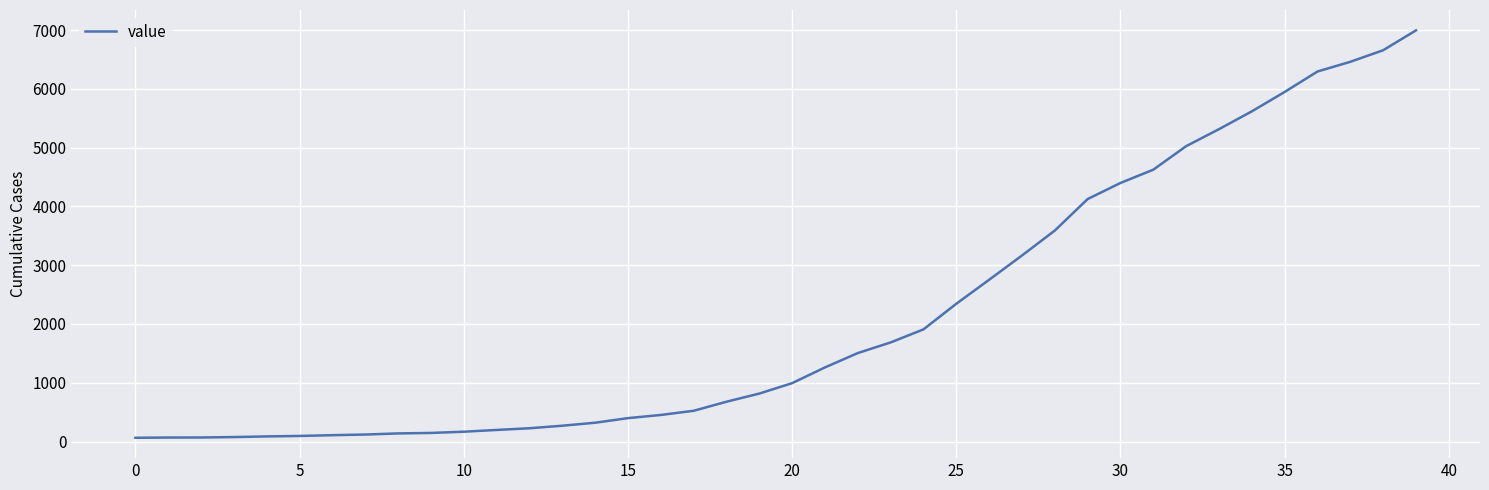

What is the greatest value displayed?

6995